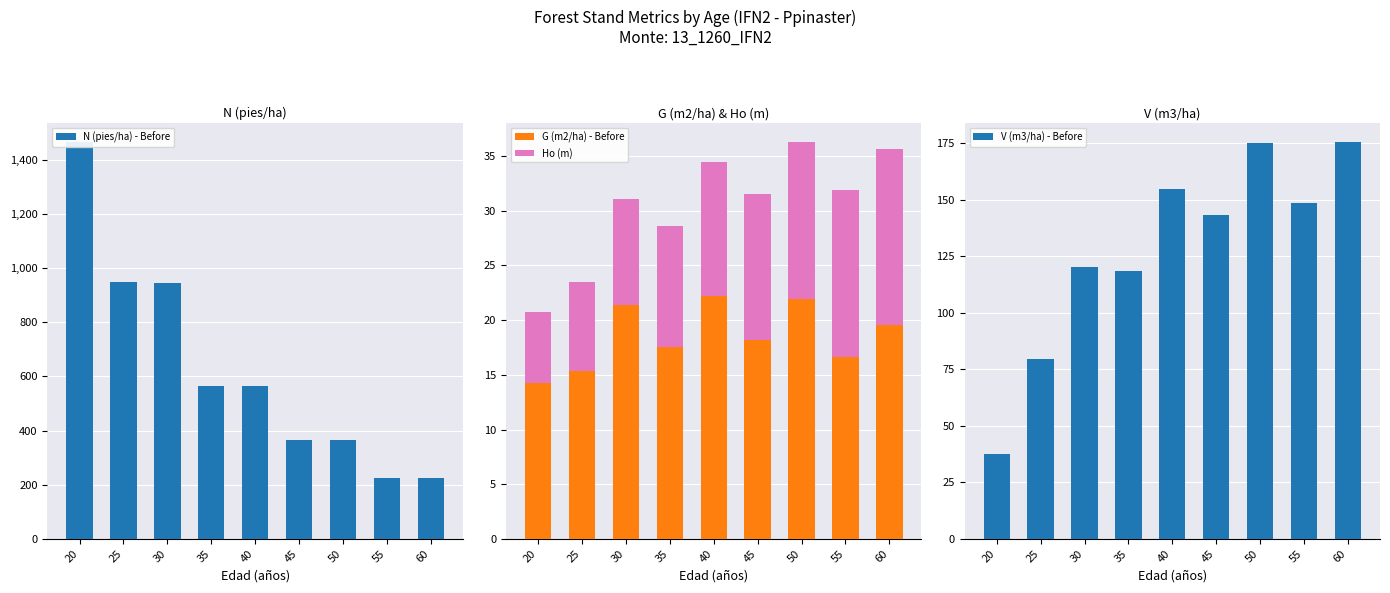

What is the minimum value shown in the chart?

6.5